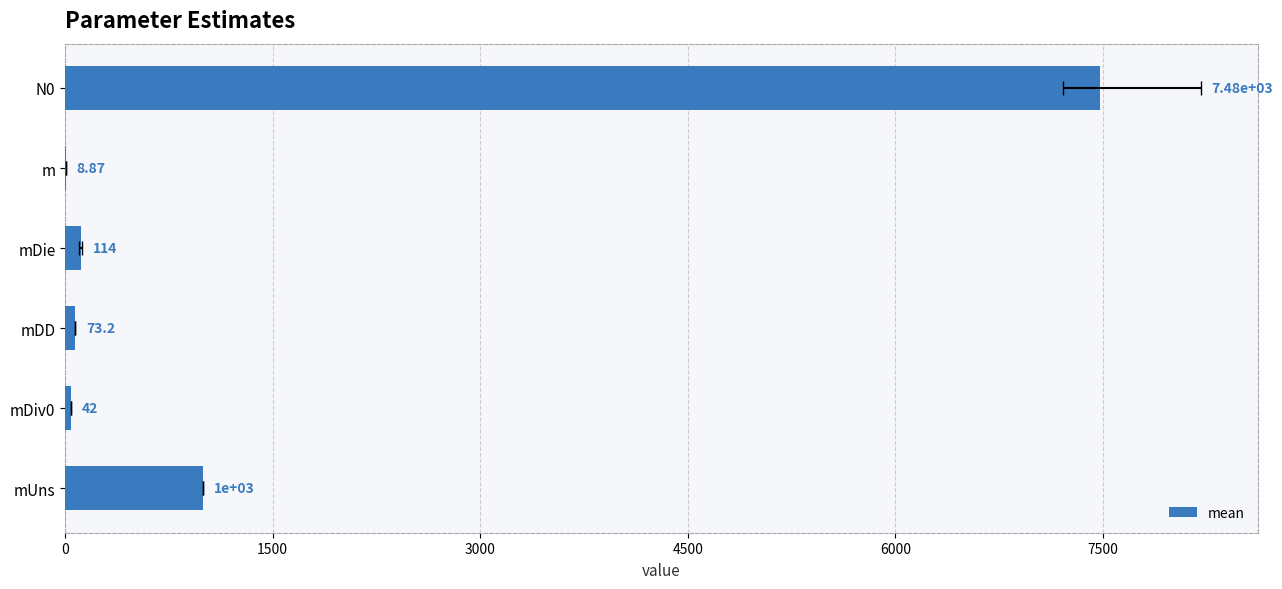

Reading left to right, extract all data points from this chart.

1000.0	42.0	73.2	113.6	8.9	7481.8